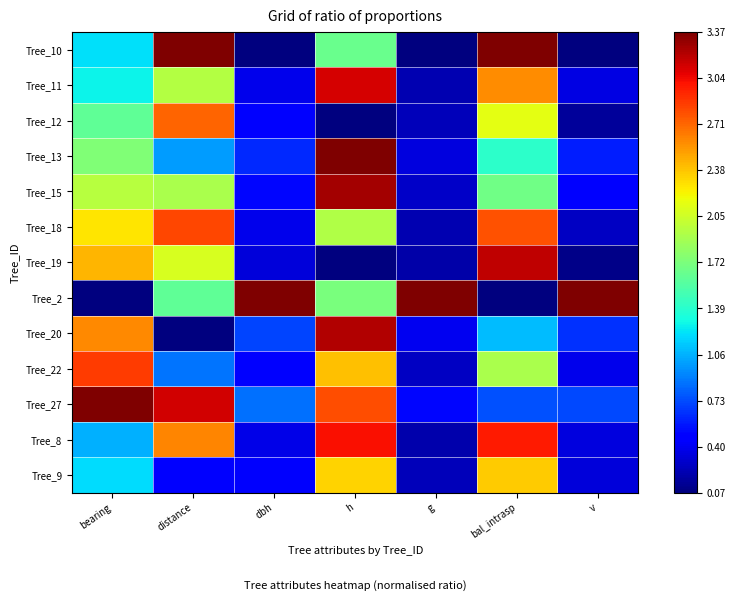

At how many categories does at least one series exceed 3?

7